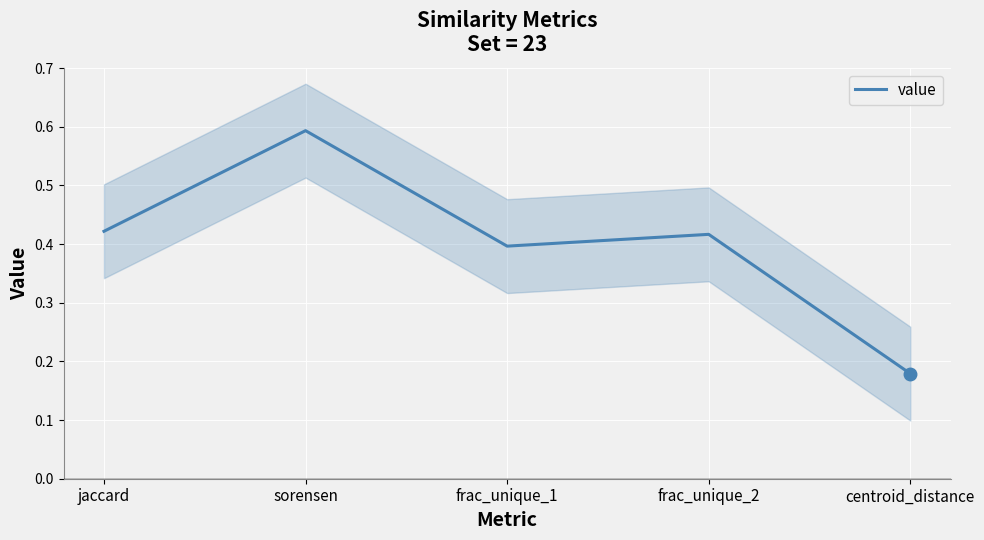

At which category does the chart reach its minimum across all series?

centroid_distance